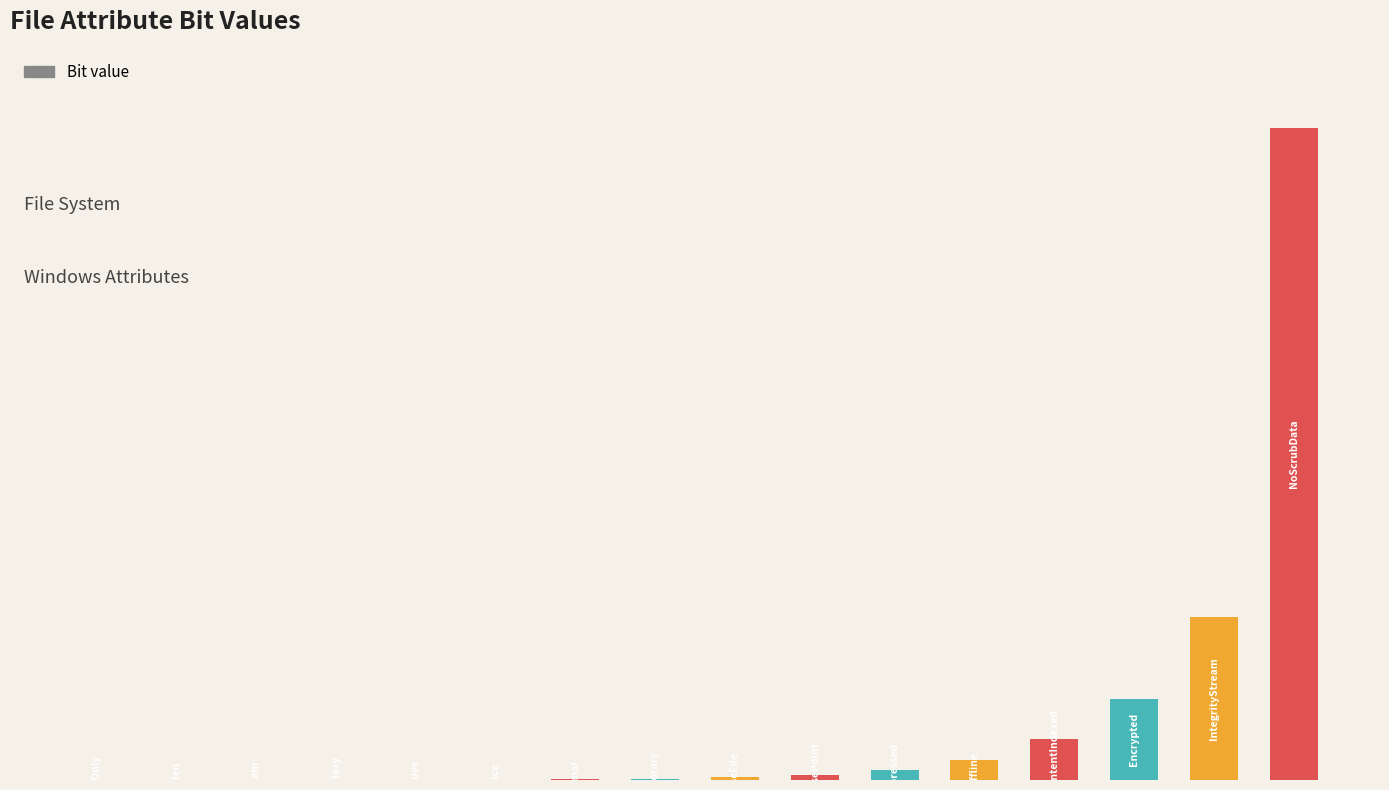

At which label is the value closest to 65536?

14